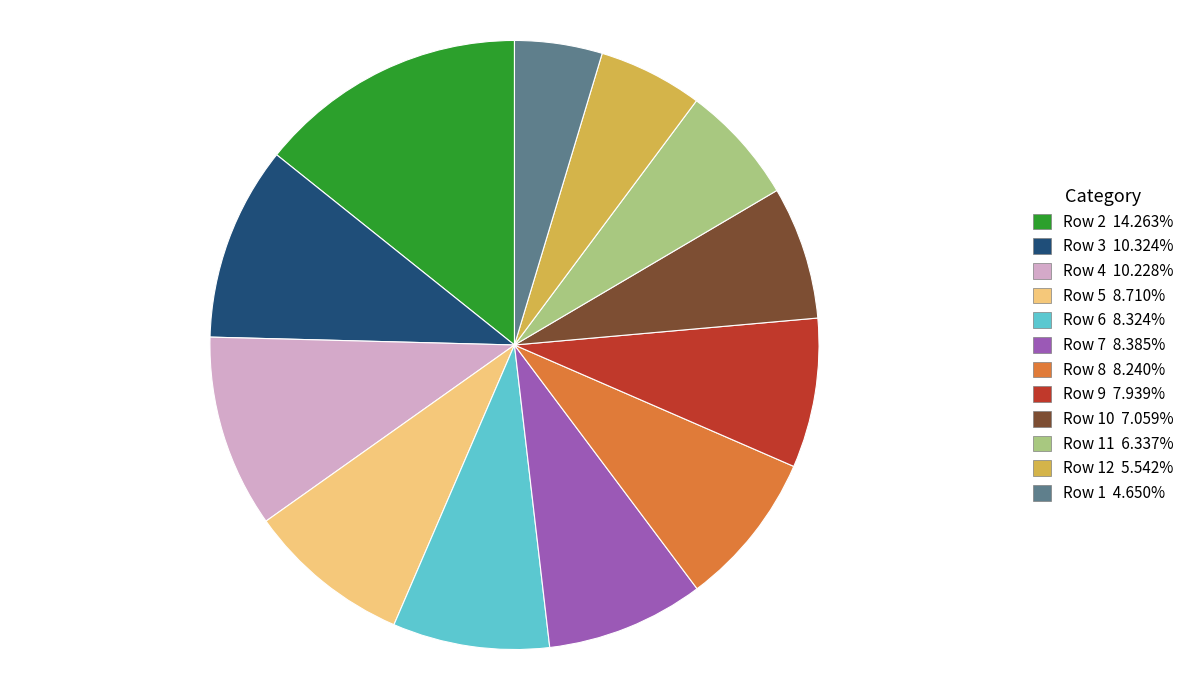

Is there a majority slice in this chart?

No